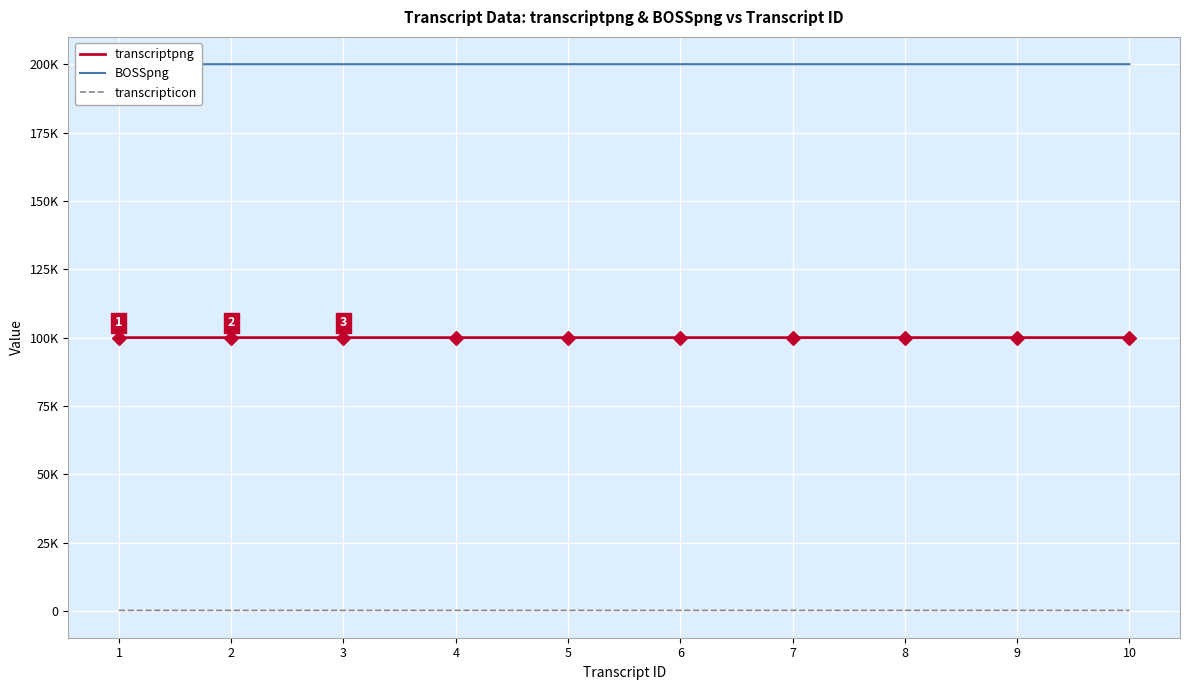

Is the value of transcriptpng at 9 greater than the value of BOSSpng at 1?

No